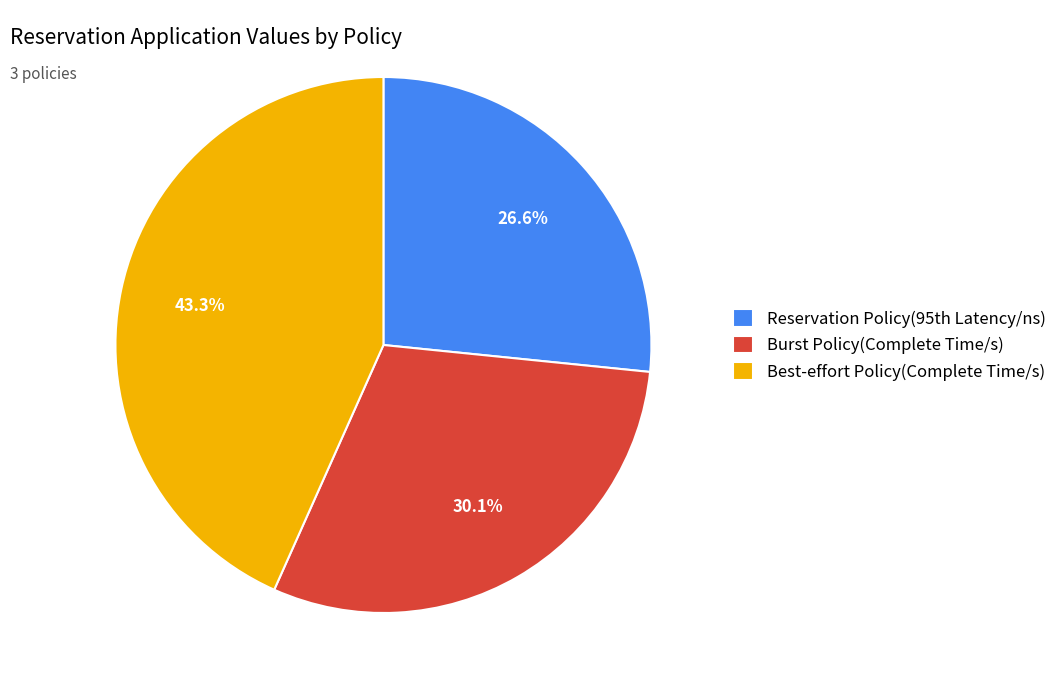

To the nearest percent, what is the difference between the Burst Policy(Complete Time/s) and Best-effort Policy(Complete Time/s) slice percentages?

13%